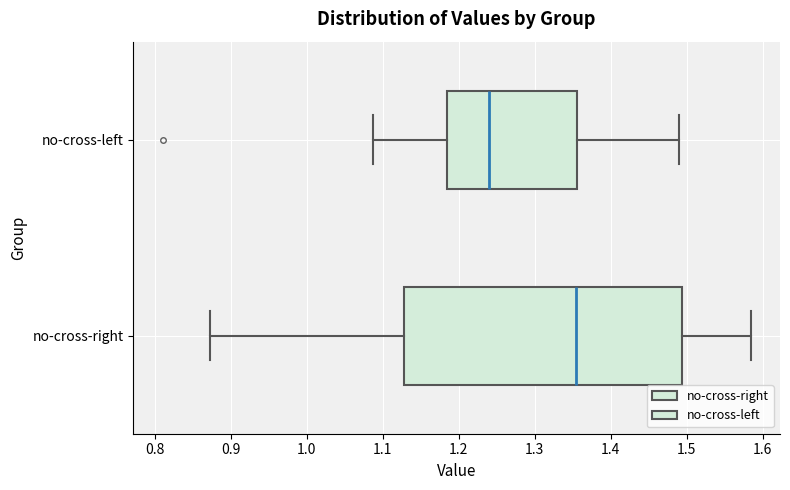

Reading bottom to top, read every box against the x-axis: the position of its median line, the range the box covers, and the ends of its whiskers. The values are not printed on the chart, so give them approximately, as read against the axis.

no-cross-right: median 1.35, box 1.13 to 1.49, whiskers 0.87 to 1.58
no-cross-left: median 1.24, box 1.18 to 1.36, whiskers 1.09 to 1.49